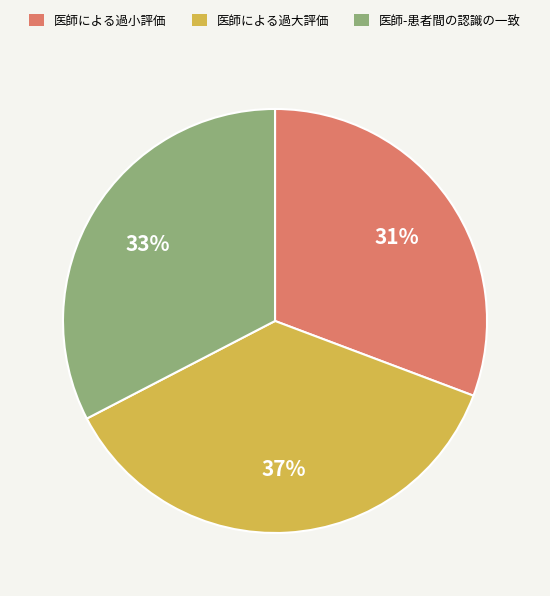

Does any single category account for the majority?

No